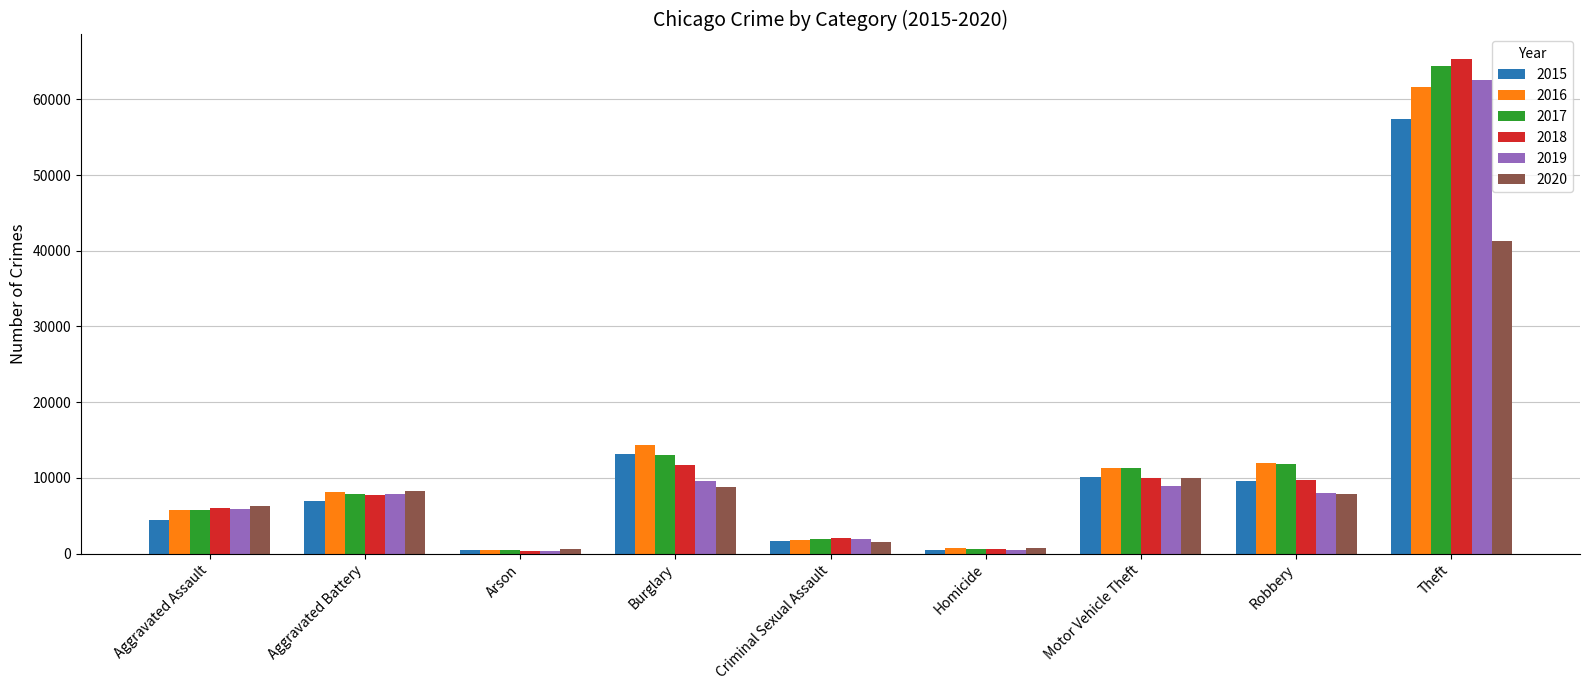

What is the difference between the highest and lowest values at Burglary?

5531